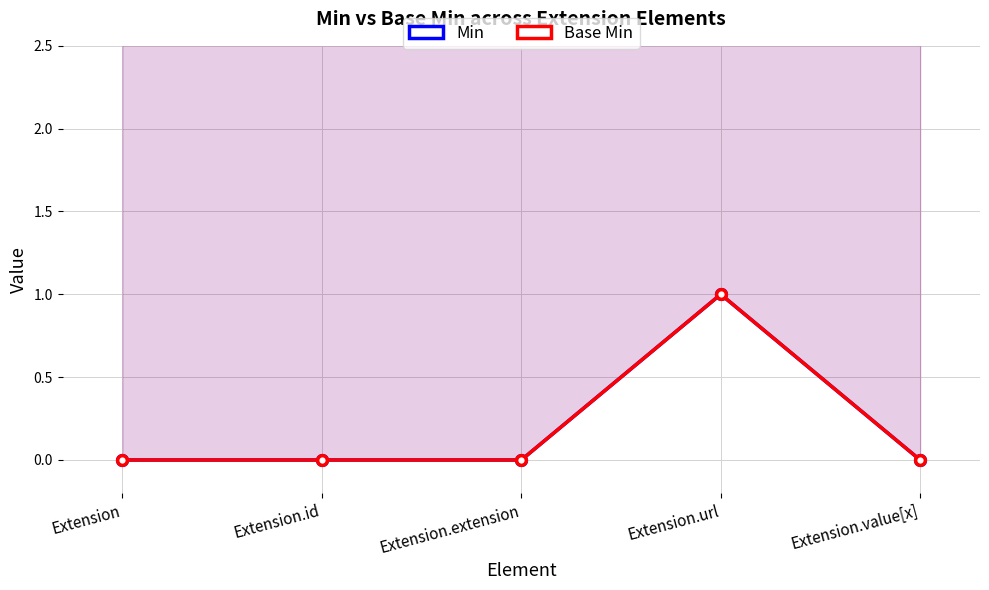

True or false: Min has a value of 1 at Extension.url.

False